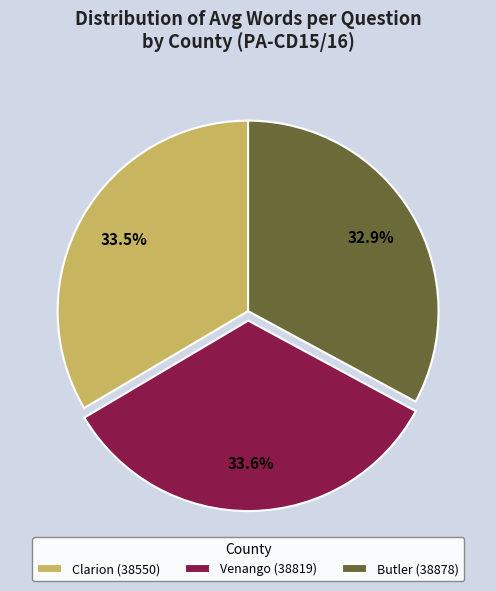

Which category has the smallest portion of the pie?

Butler (38878)